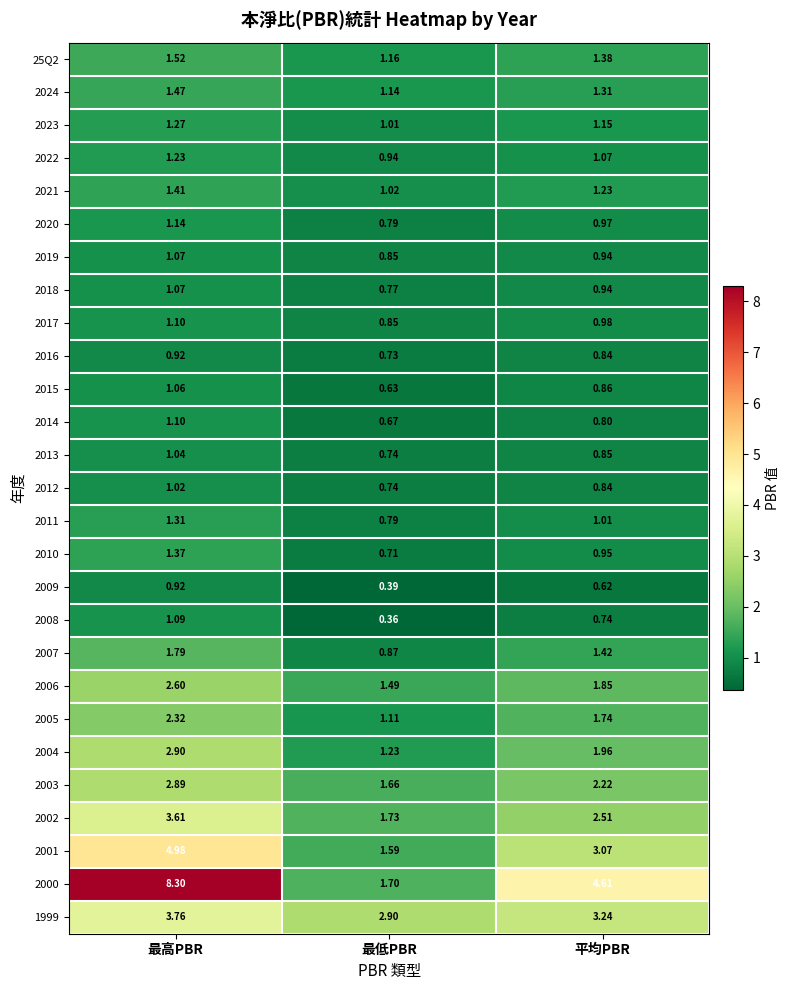

Where does the 2011 series first go above 1?

最高PBR